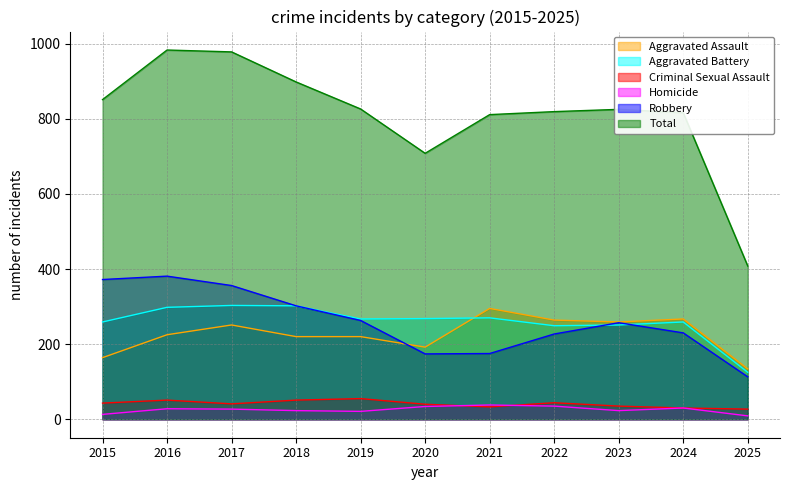

At how many categories does at least one series exceed 944?

2